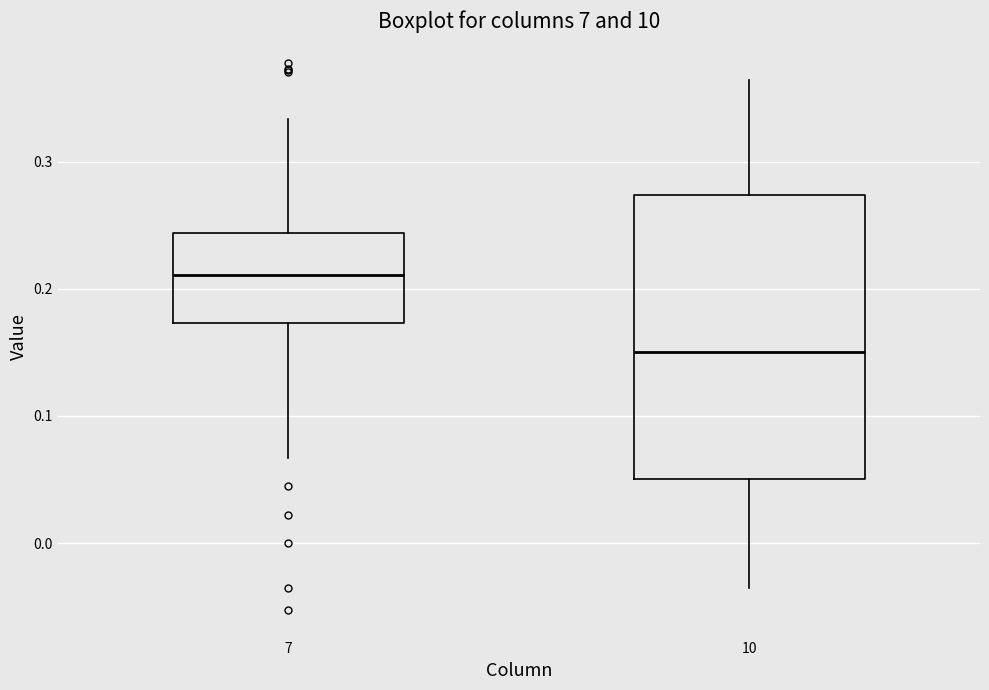

Which box's median line is the highest?

7